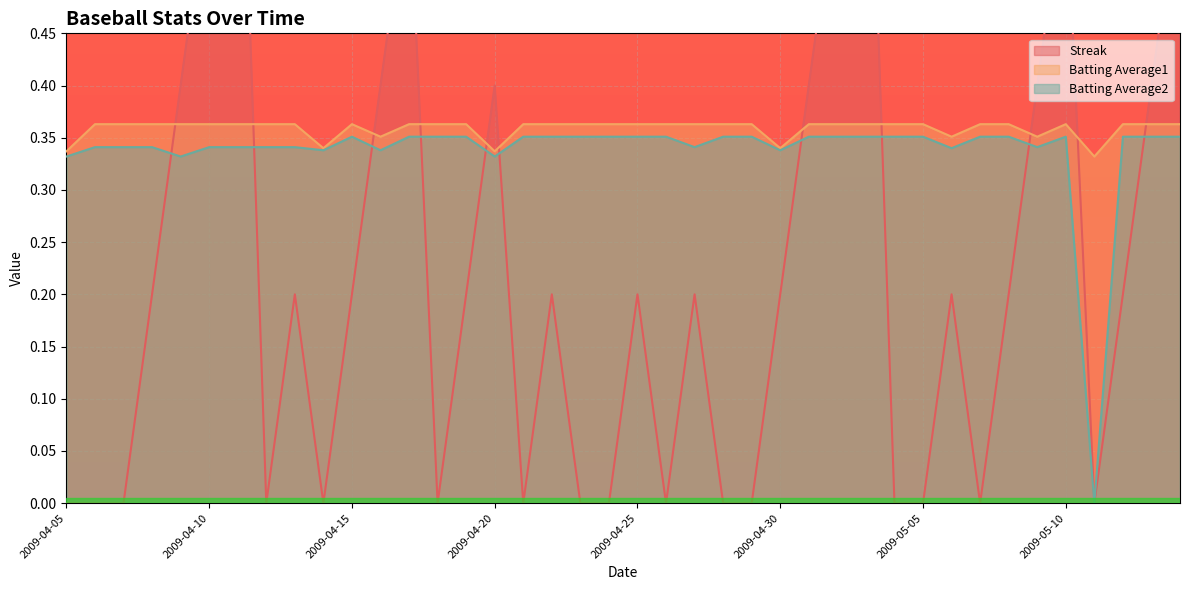

What is the label of the 16th point from the left?

2009-04-20